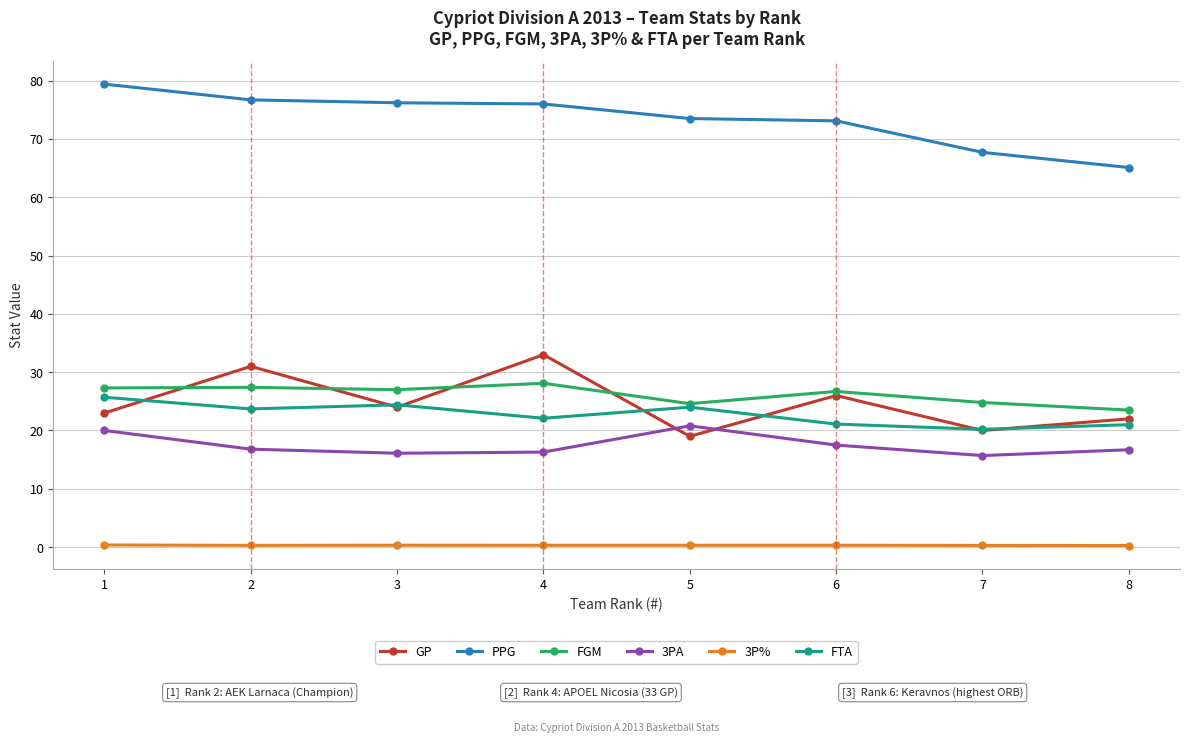

How many lines are shown in the chart?

6